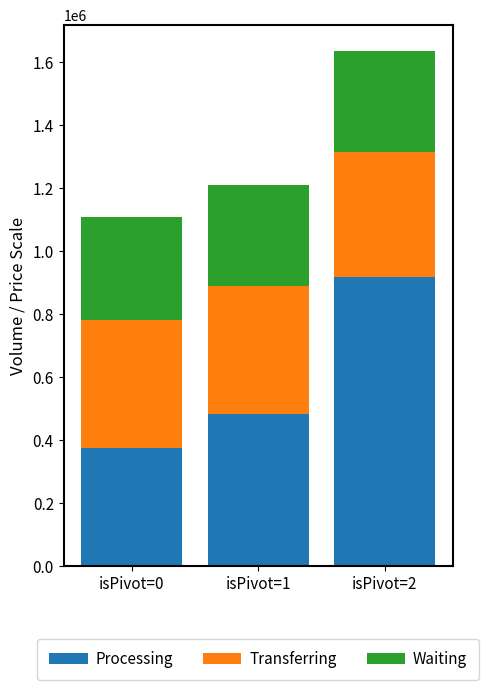

What are all the series names shown in the legend?

Processing, Transferring, Waiting